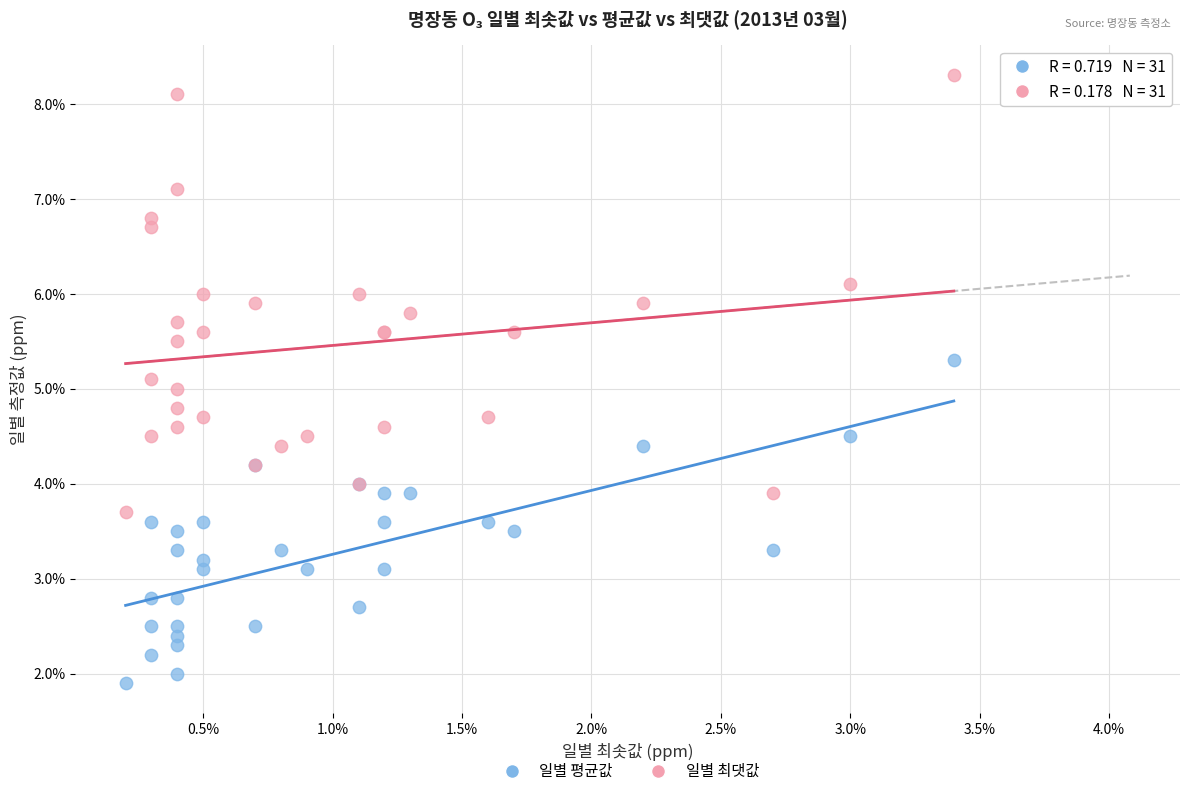

Which series has the widest spread of Y values?

일별 최댓값